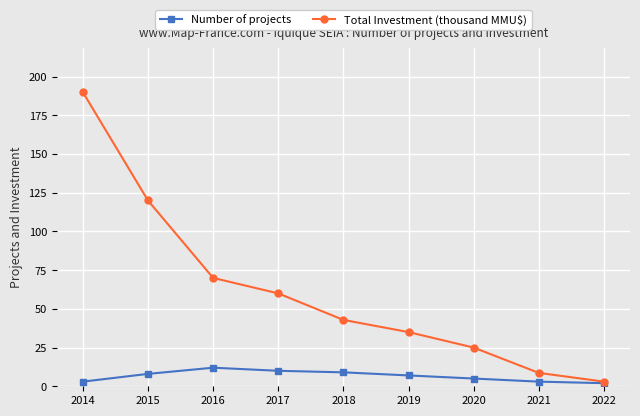

Rank the categories by Total Investment (thousand MMU$) value from lowest to highest.

2022, 2021, 2020, 2019, 2018, 2017, 2016, 2015, 2014